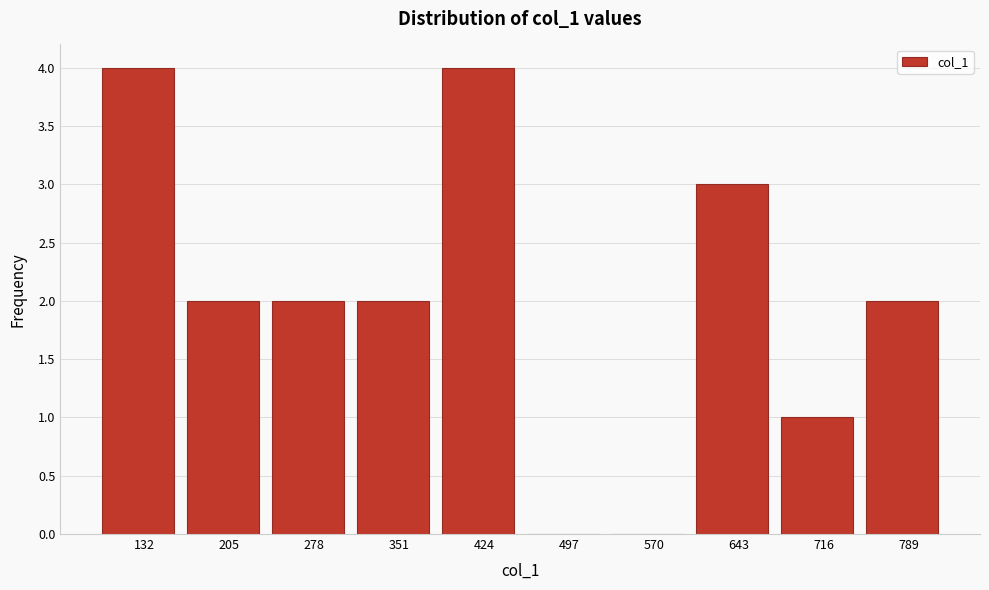

Reading right to left, list all the values displayed in this chart.

789=2	716=1	643=3	570=0	497=0	424=4	351=2	278=2	205=2	132=4